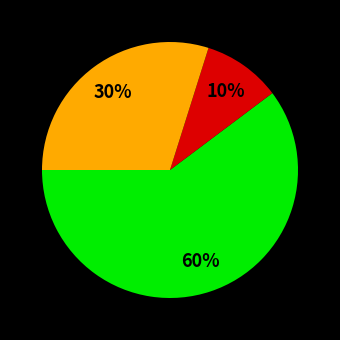

Is there any slice that represents more than half of the pie?

Yes